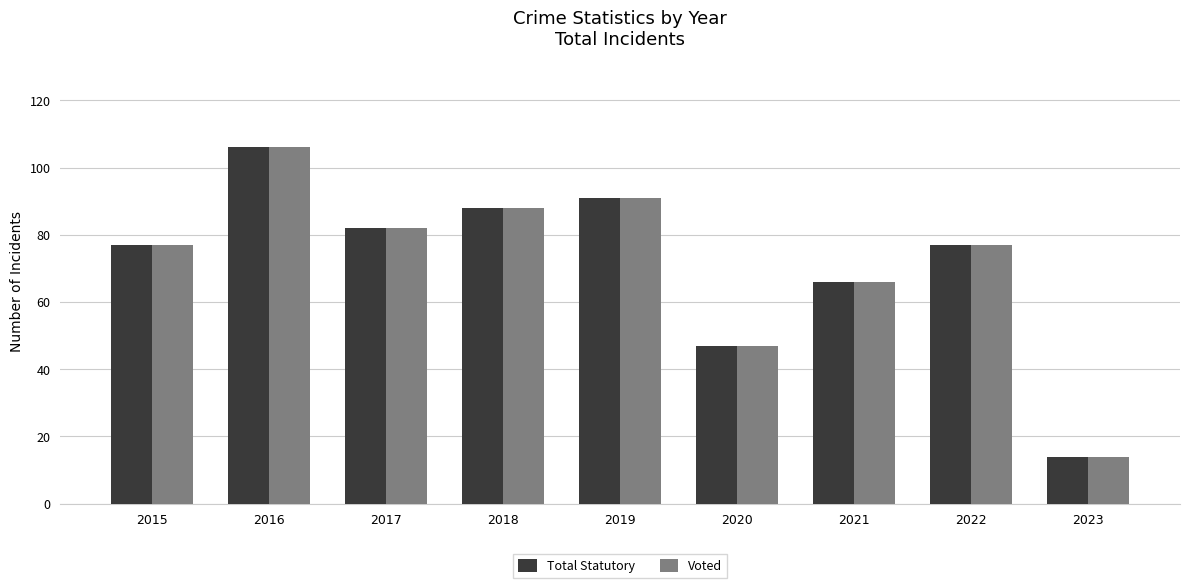

What is the value of the Total Statutory bar at the 4th from the left?

88